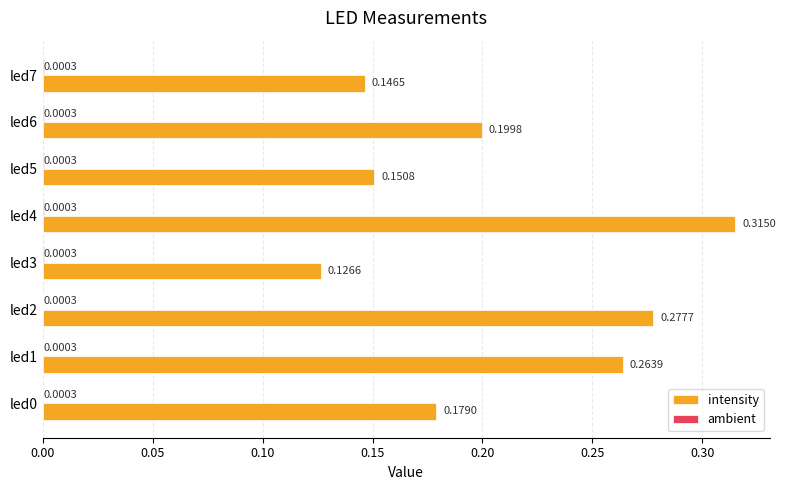

Which series has the largest total across all categories?

intensity